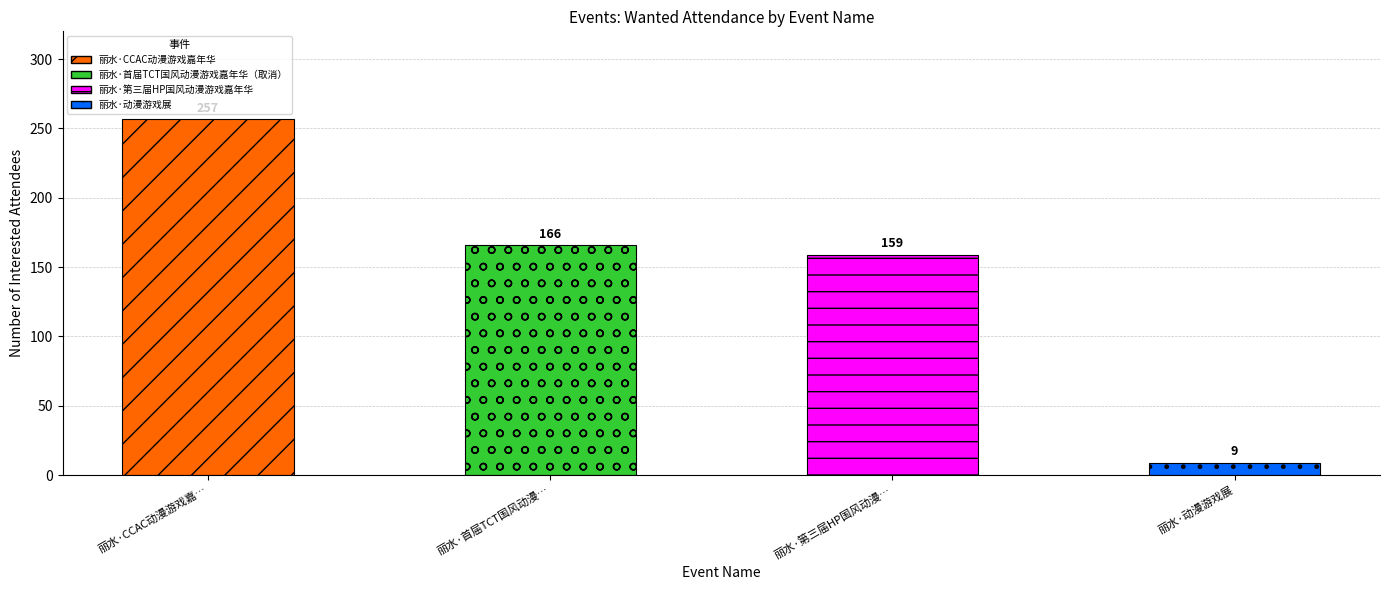

What is the difference between the values at 丽水·动漫游戏展 and 丽水·首届TCT国风动漫游戏嘉年华（取消）?

157